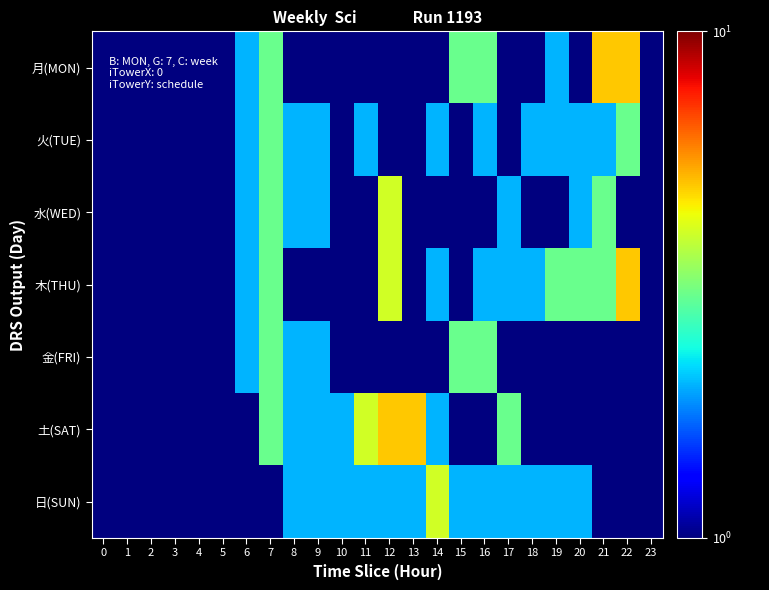

Between 7 and 4, which is larger?

7